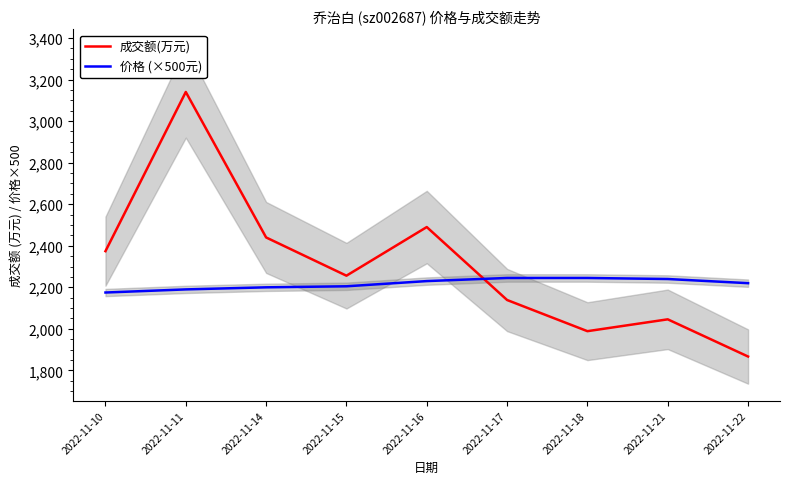

What is the total value across all series at 2022-11-15?

4461